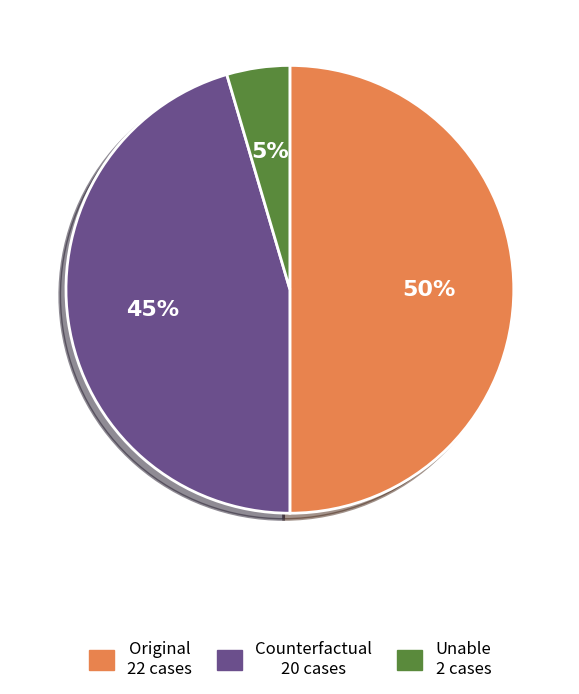

To the nearest percent, what is the combined percentage of Counterfactual and Original?

95%